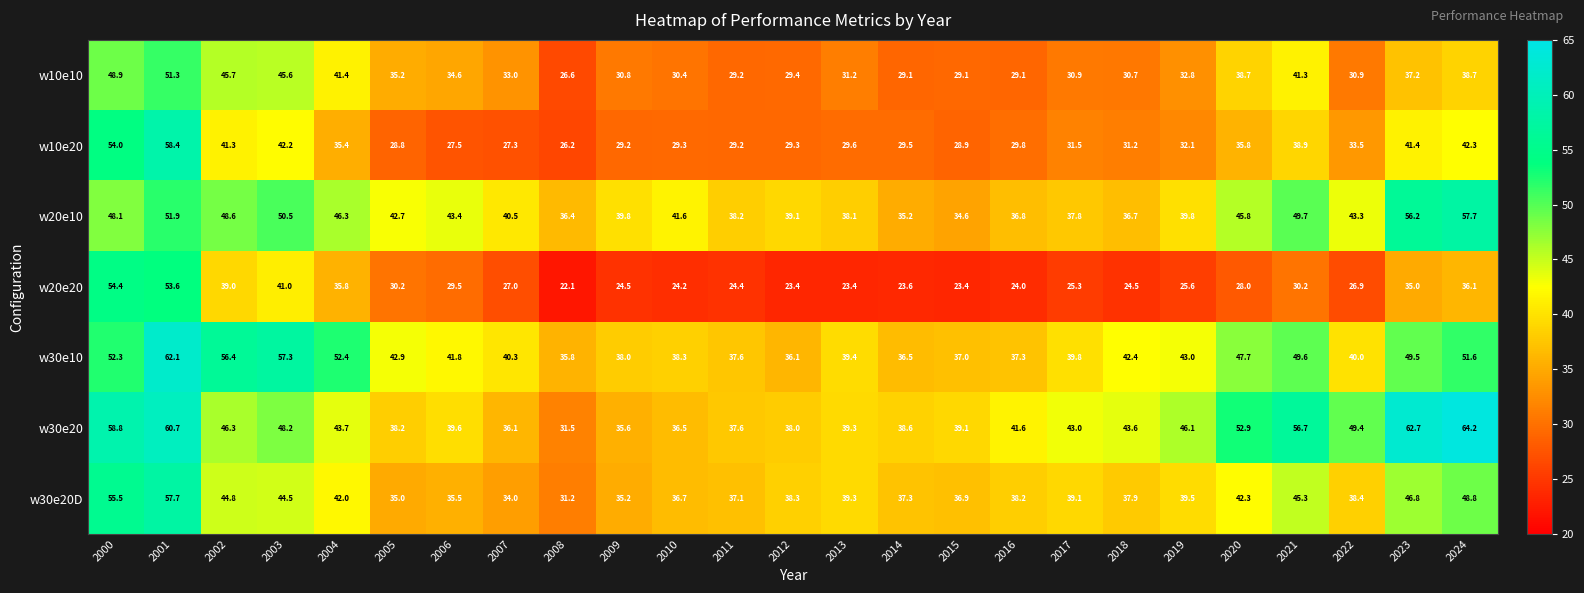

The value of w30e20D at 2022 is 38.4. True or false?

True